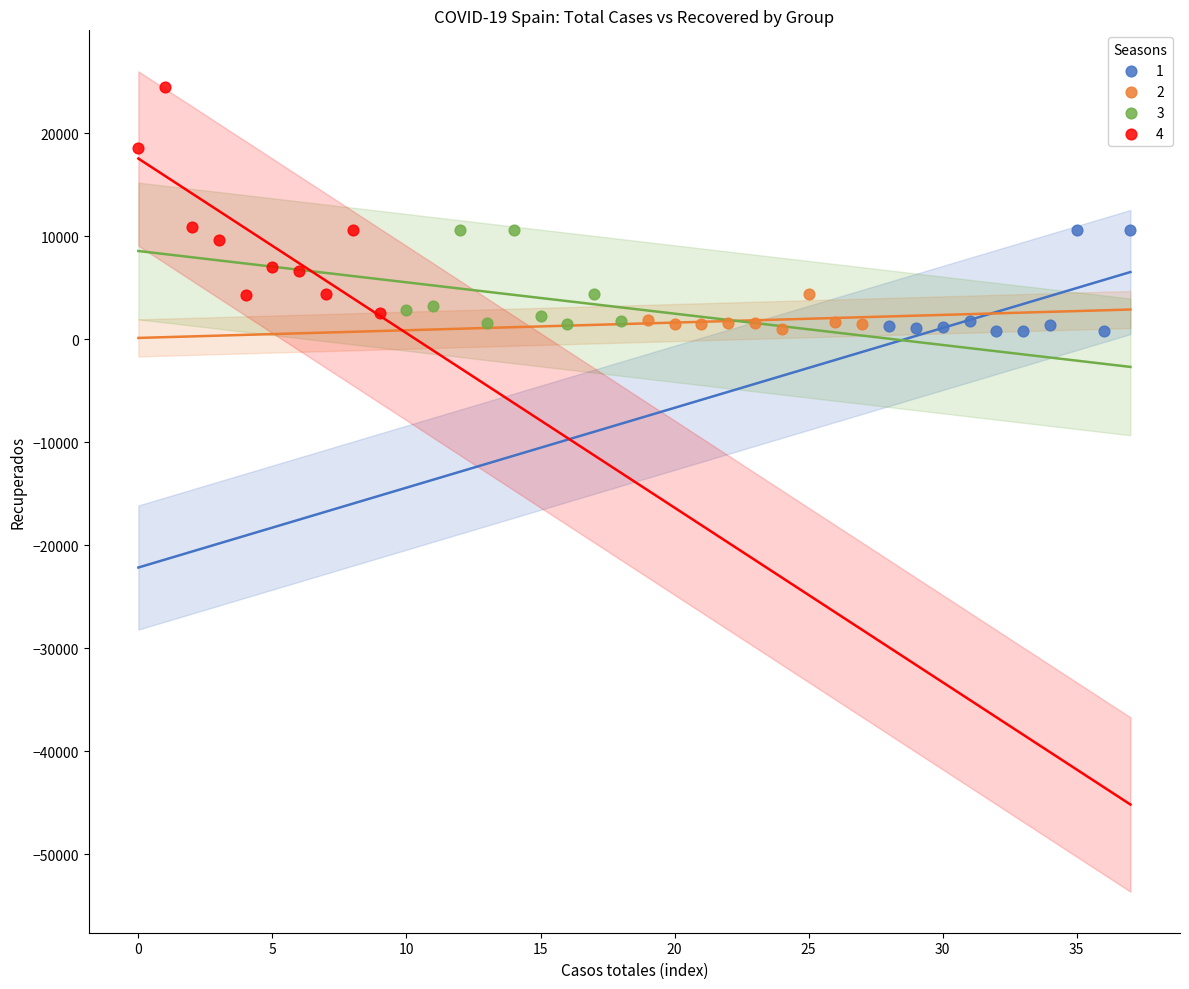

Which series has the largest Y range (max minus min)?

4